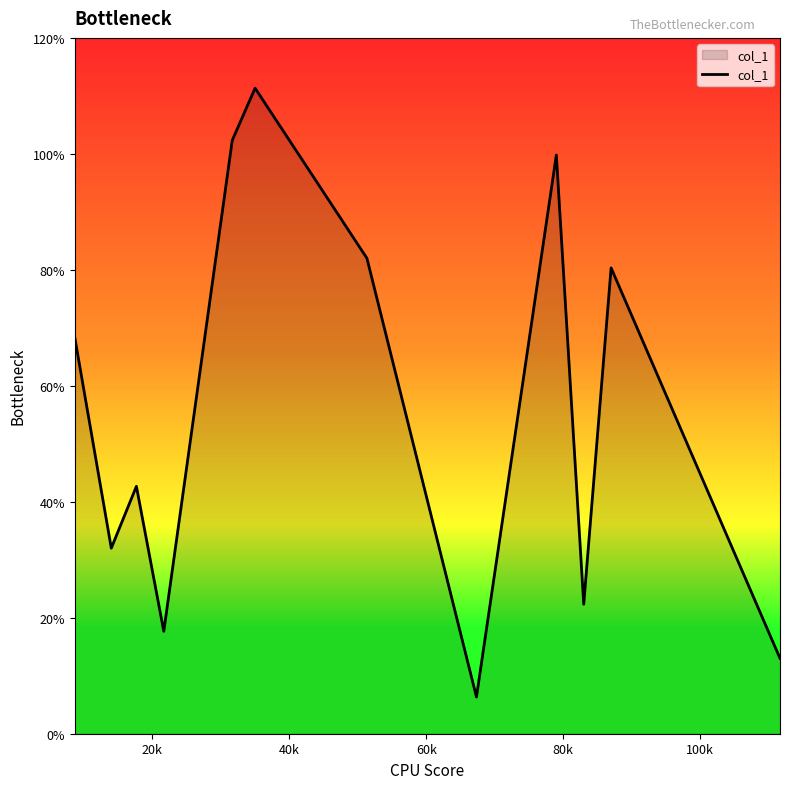

Does the chart have visible grid lines?

No